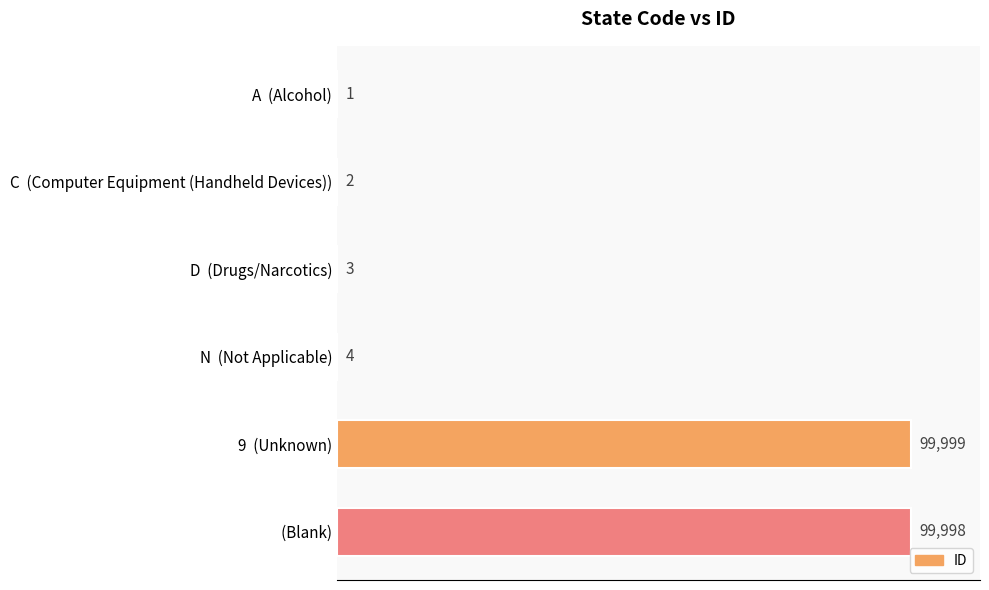

Are the bars horizontal?

Yes